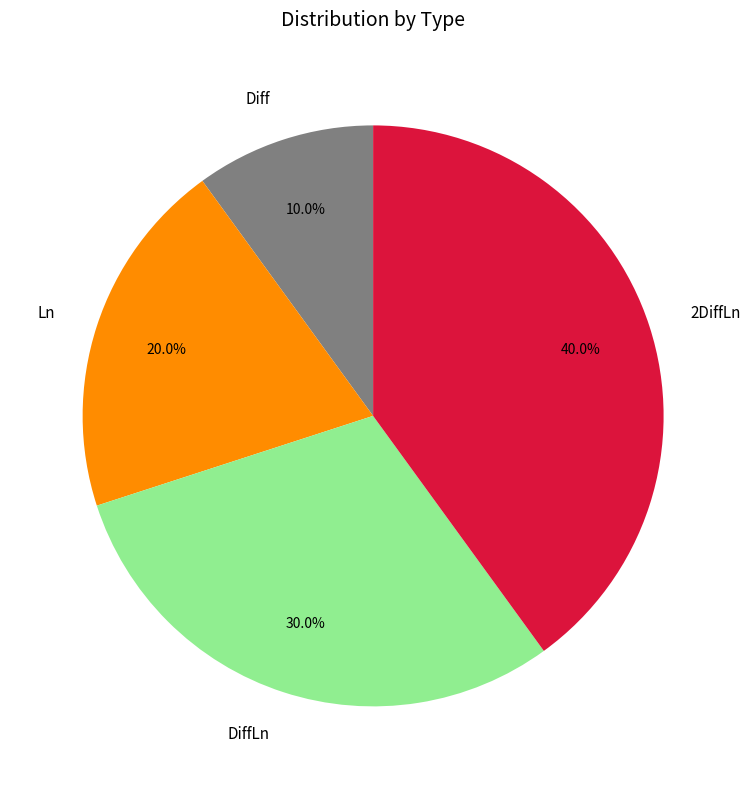

Rank the categories by value from highest to lowest.

2DiffLn, DiffLn, Ln, Diff